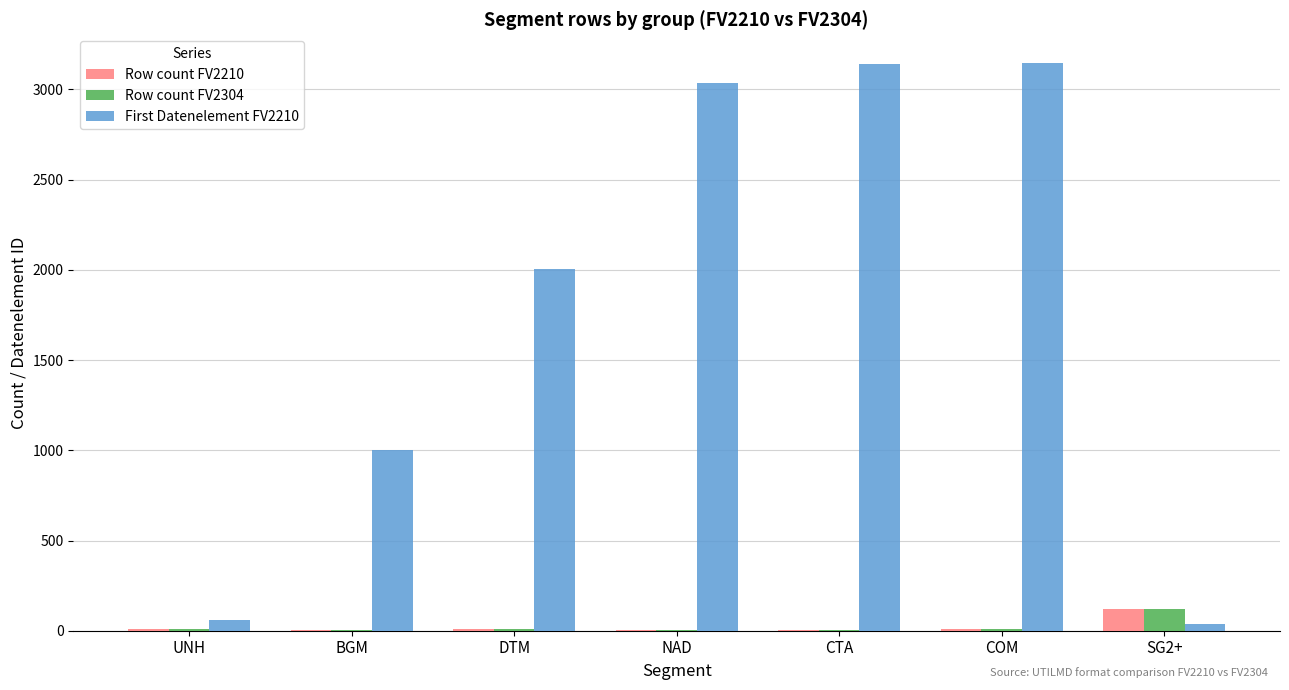

What is the sum of all First Datenelement FV2210 values?

12430